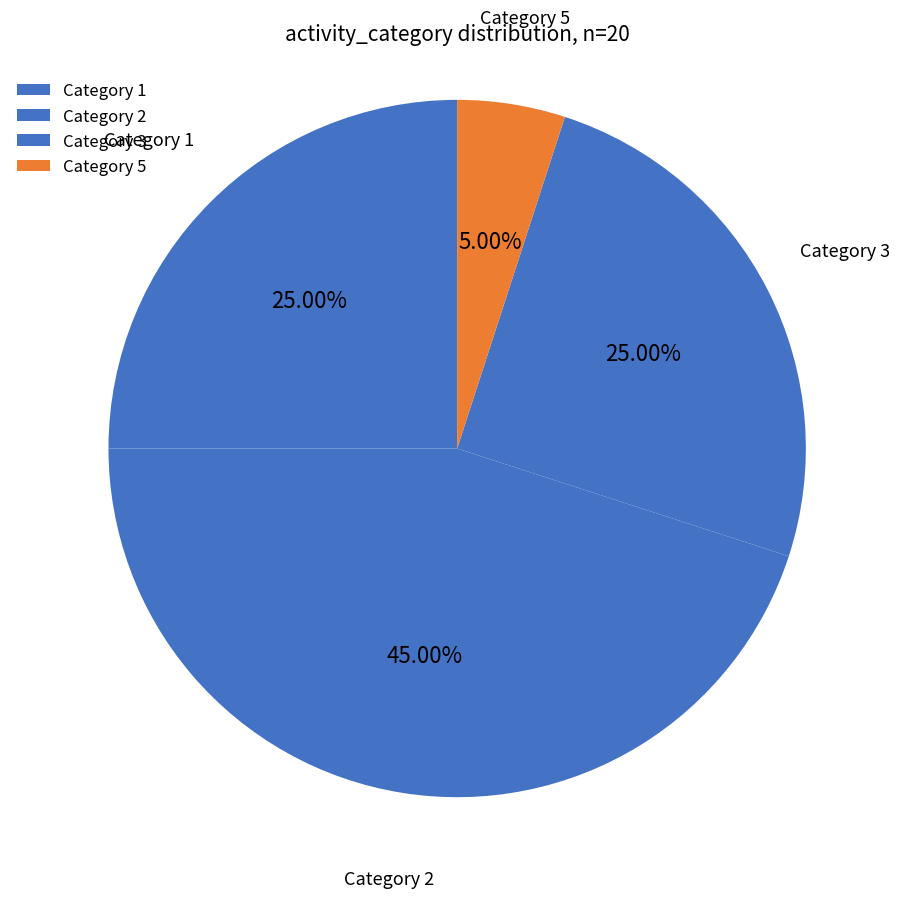

Approximately how many times larger is the value at Category 1 compared to Category 3?

1.0